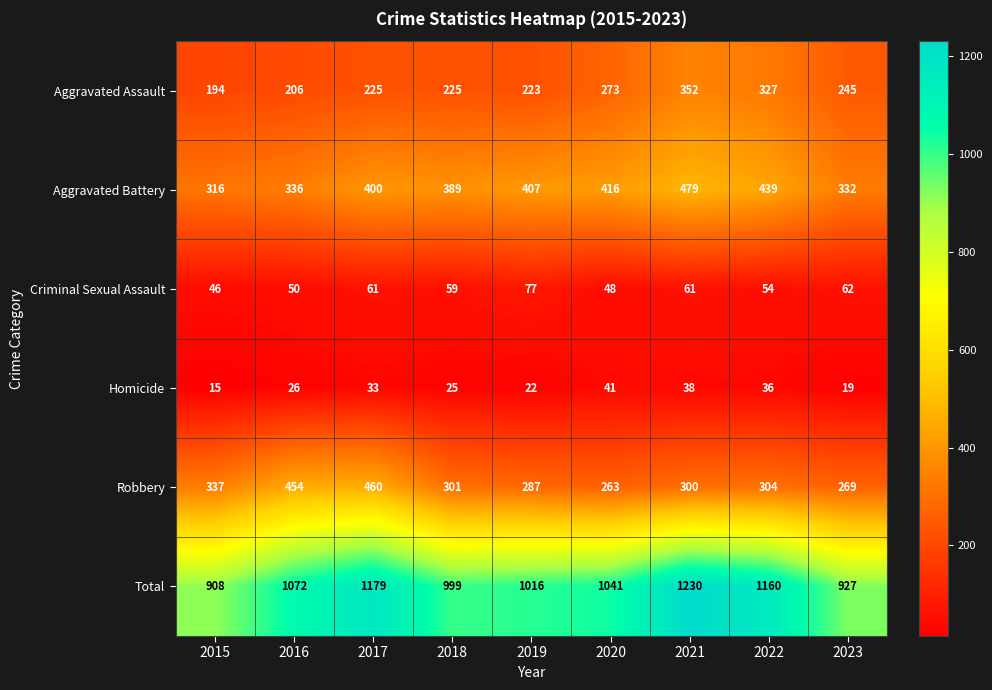

How many series are shown in this chart?

6